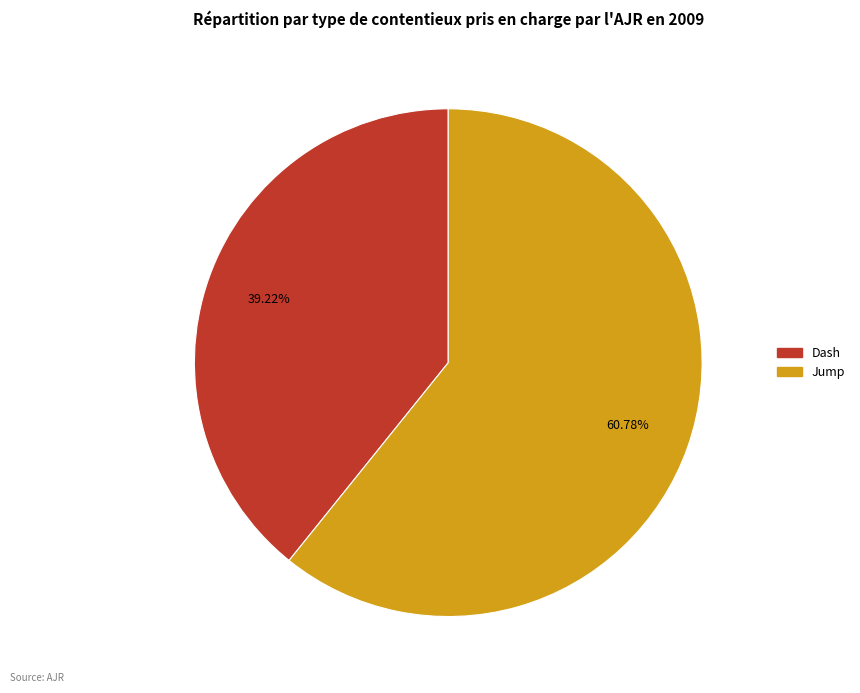

To the nearest percent, what is the difference between the largest and smallest slice percentages?

22%